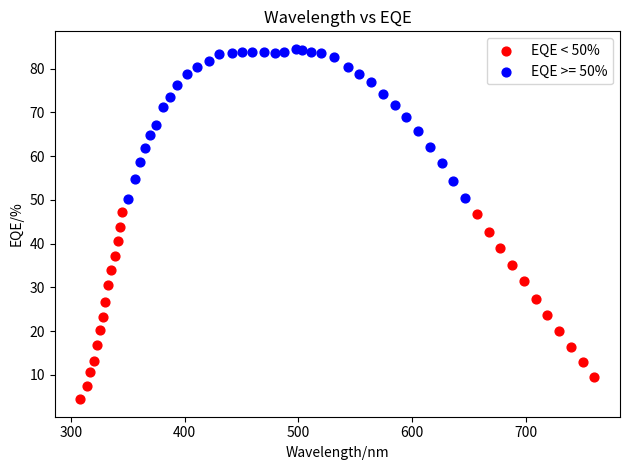

Which series contains the lowest Y value?

EQE < 50%